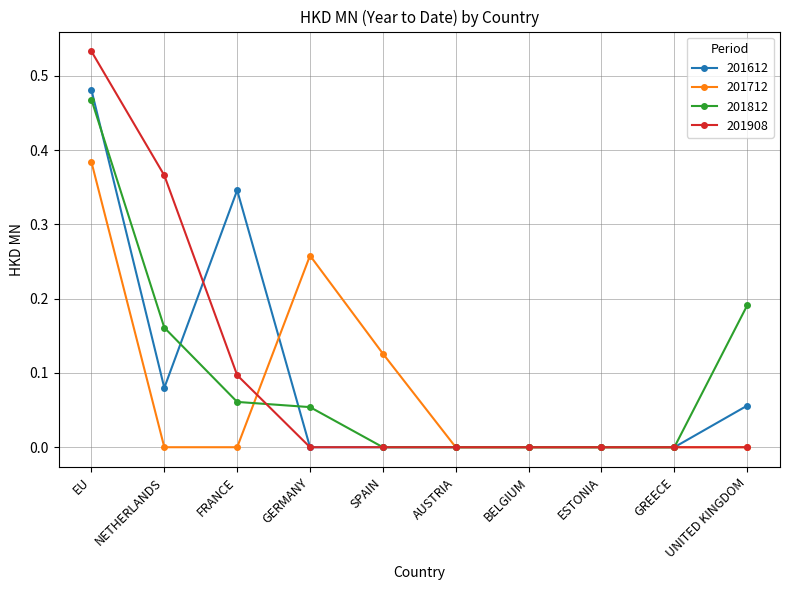

At which category is the sum across all series the highest?

EU